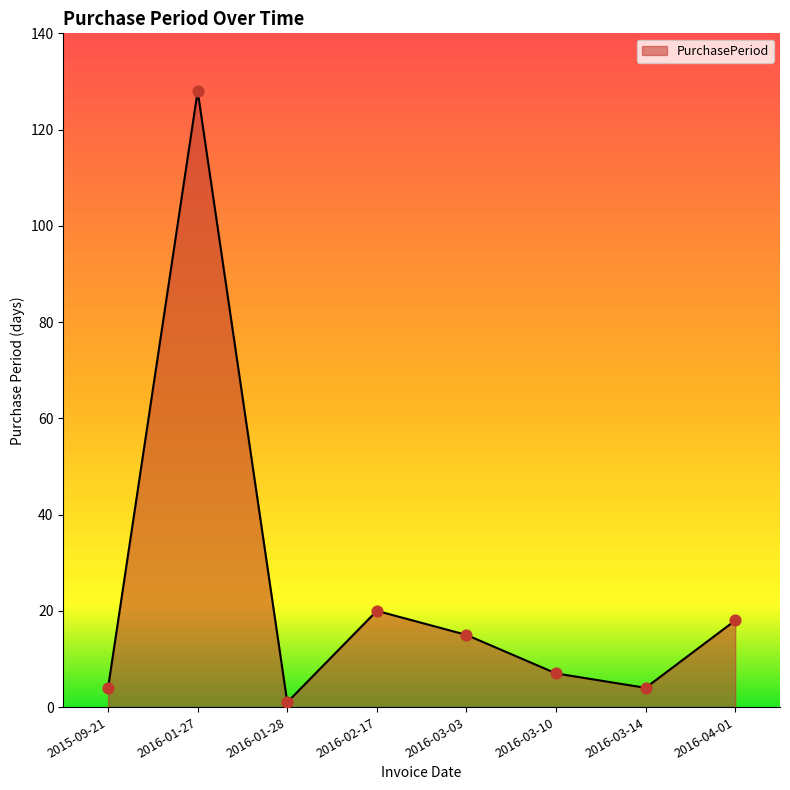

Between 2016-01-27 and 2016-02-17, which is larger?

2016-01-27